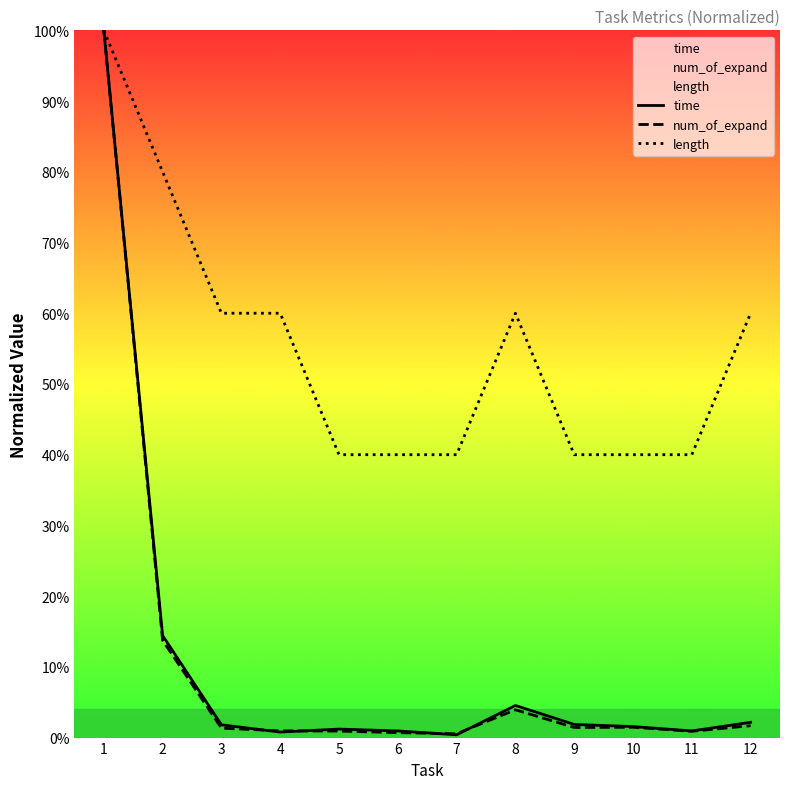

True or false: num_of_expand and length intersect in this chart.

False